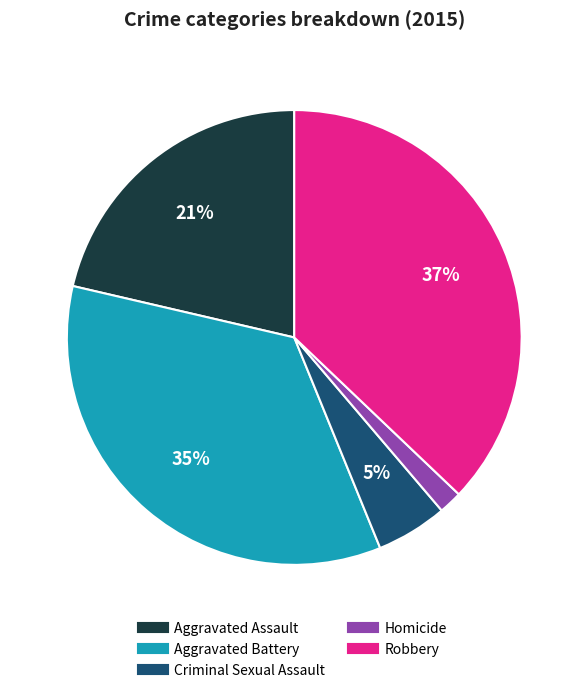

What is the largest slice in the pie chart?

Robbery